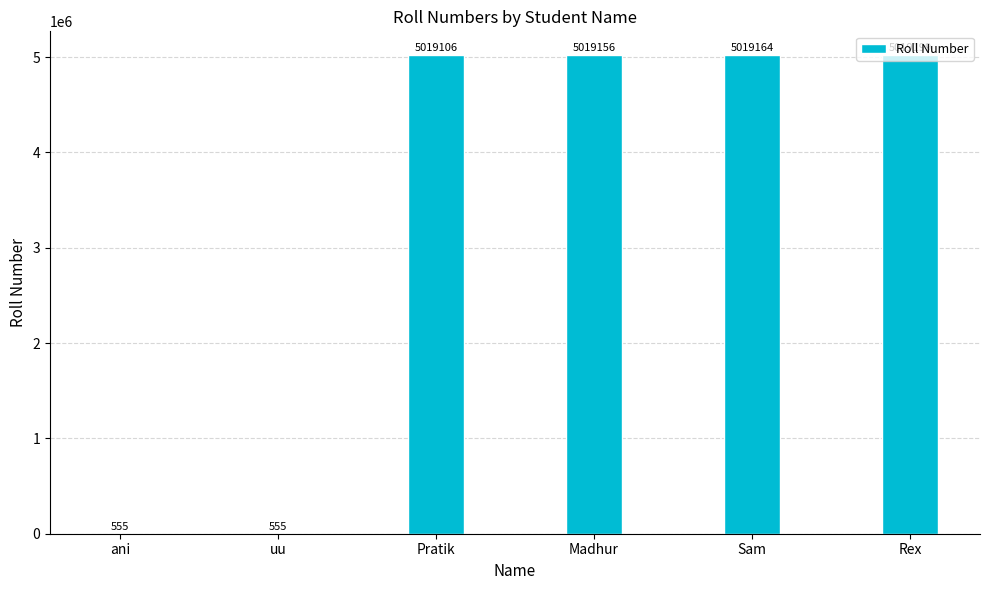

What is the sum of the values at Sam and Pratik?

10038270